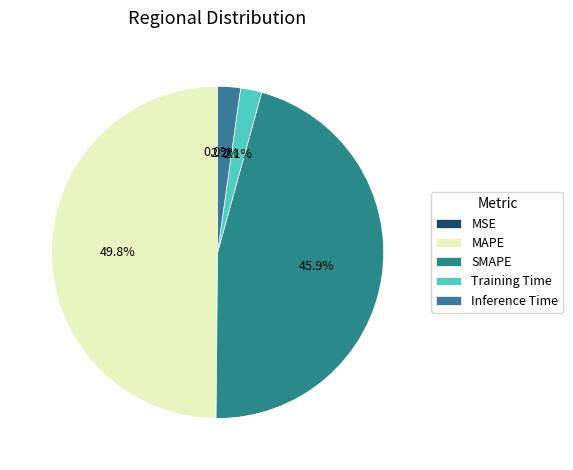

To the nearest percent, what is the average slice percentage?

20%